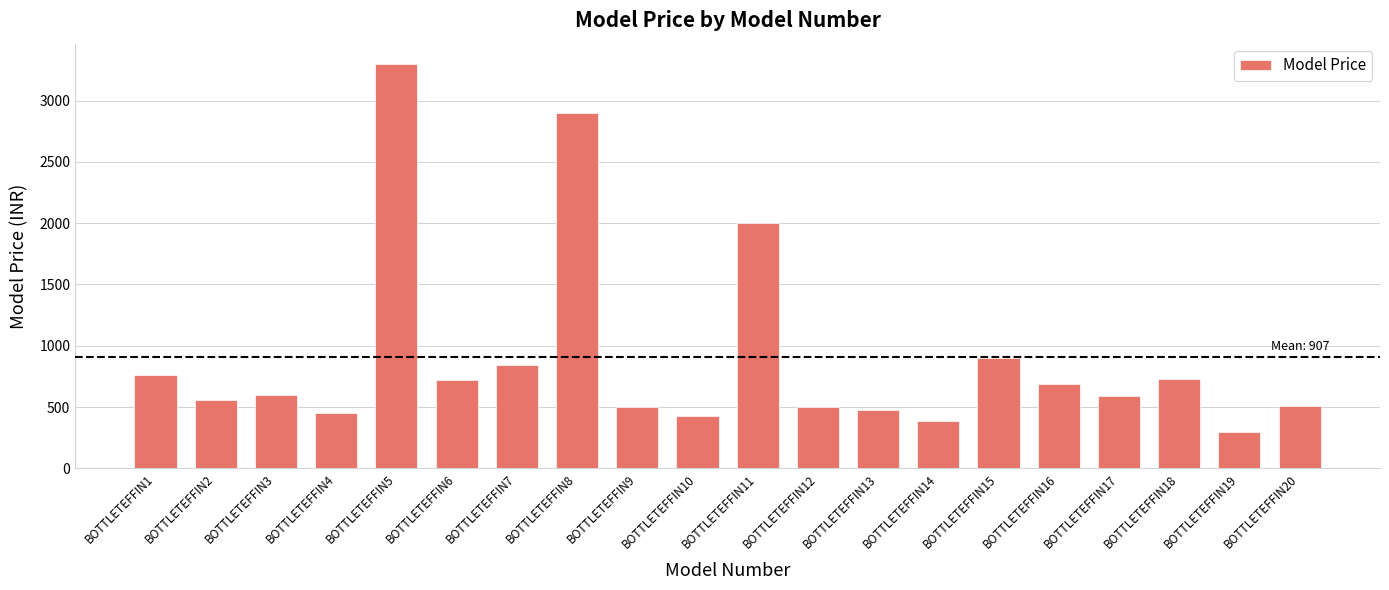

What is the value of the 17th bar from the left?

594